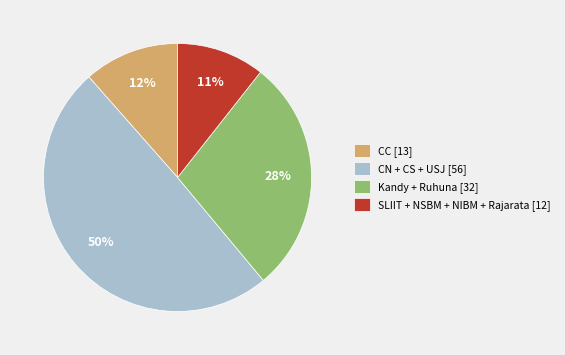

How many slices are in this pie chart?

4